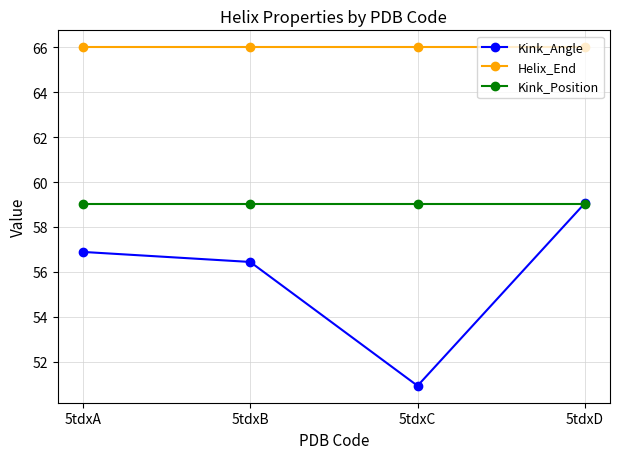

Does the chart have visible grid lines?

Yes